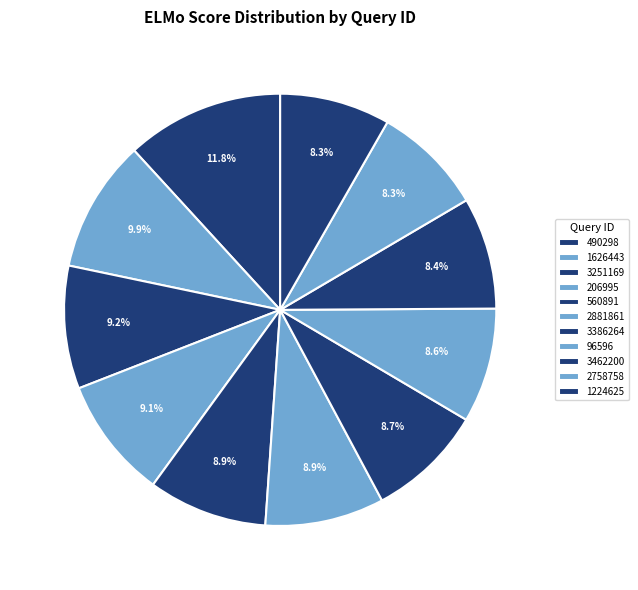

Rank the categories by value from lowest to highest.

1224625, 2758758, 3462200, 96596, 3386264, 2881861, 560891, 206995, 3251169, 1626443, 490298